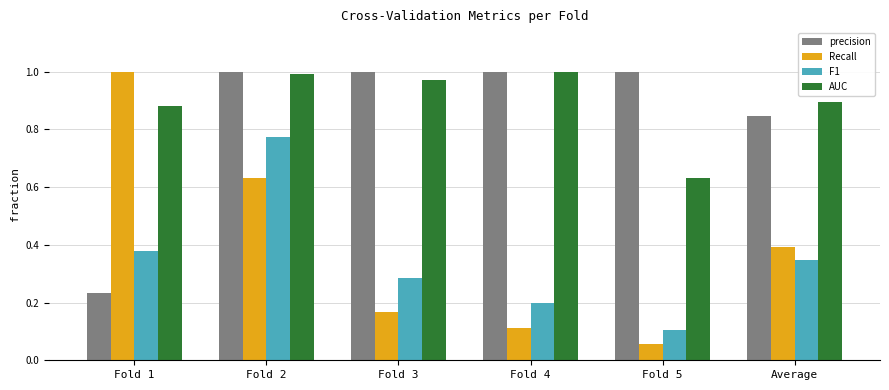

What is the total value across all series at Fold 1?

2.5